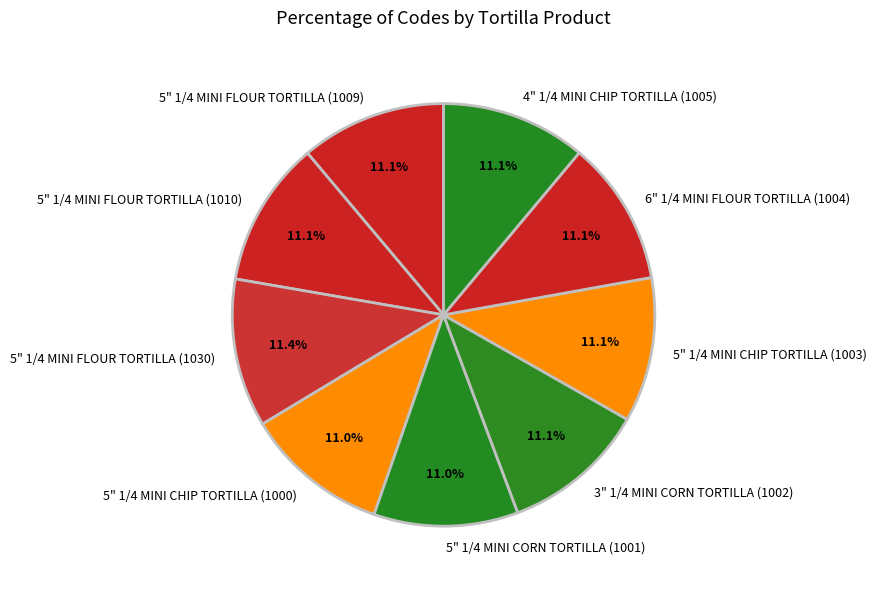

Combined, do 4" 1/4 MINI CHIP TORTILLA (1005) and 5" 1/4 MINI CHIP TORTILLA (1000) account for over 50%?

No